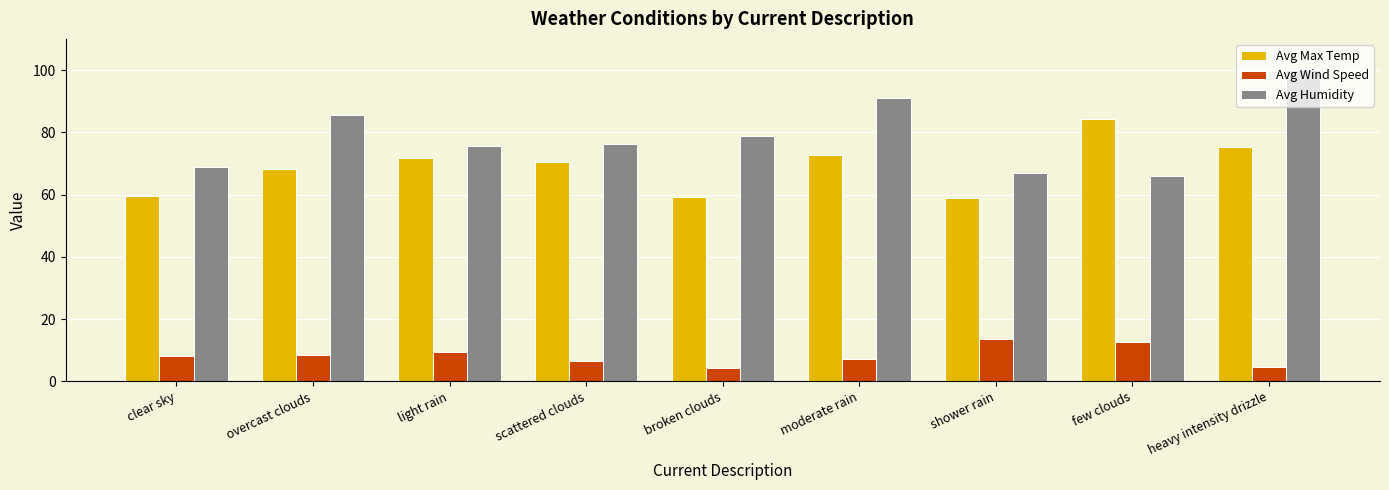

What is the approximate value of Avg Humidity at scattered clouds?

76.3